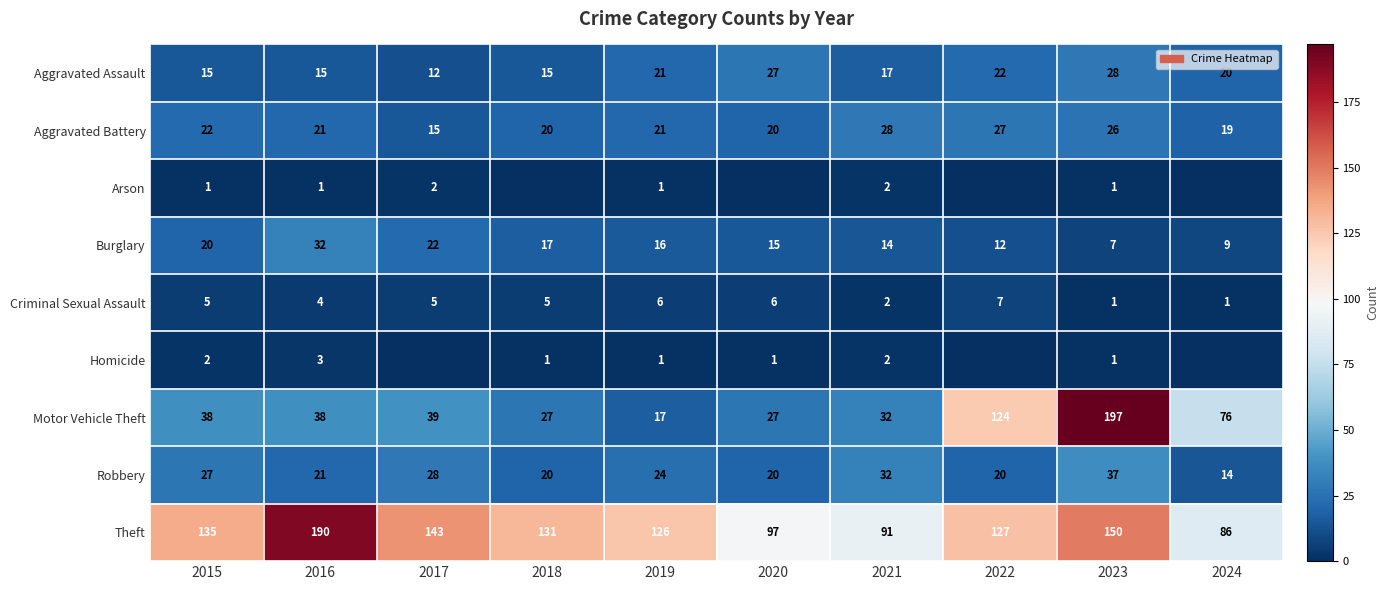

At which label is Motor Vehicle Theft closest to 107?

2022